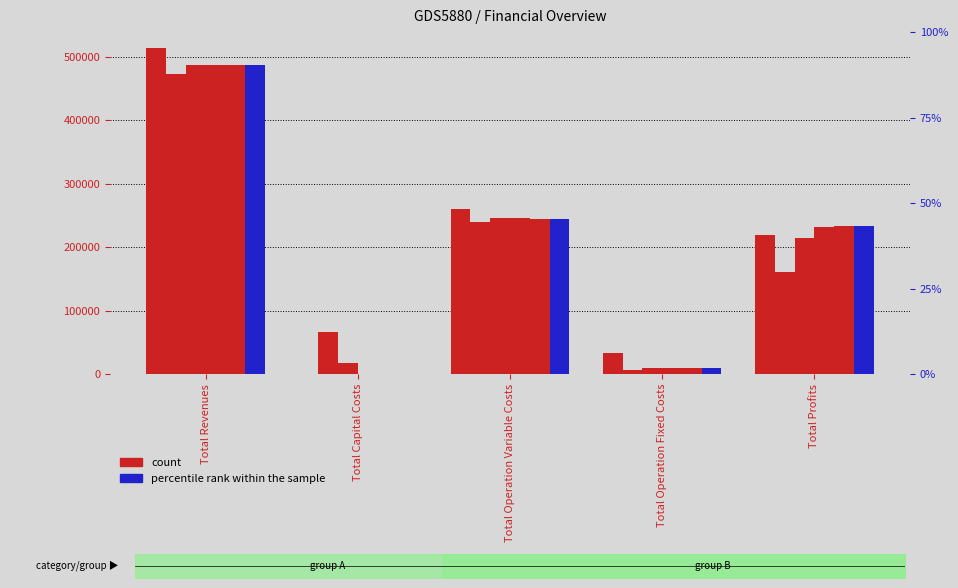

Is it true that col_2 equals 260569.3 at Total Operation Variable Costs?

True